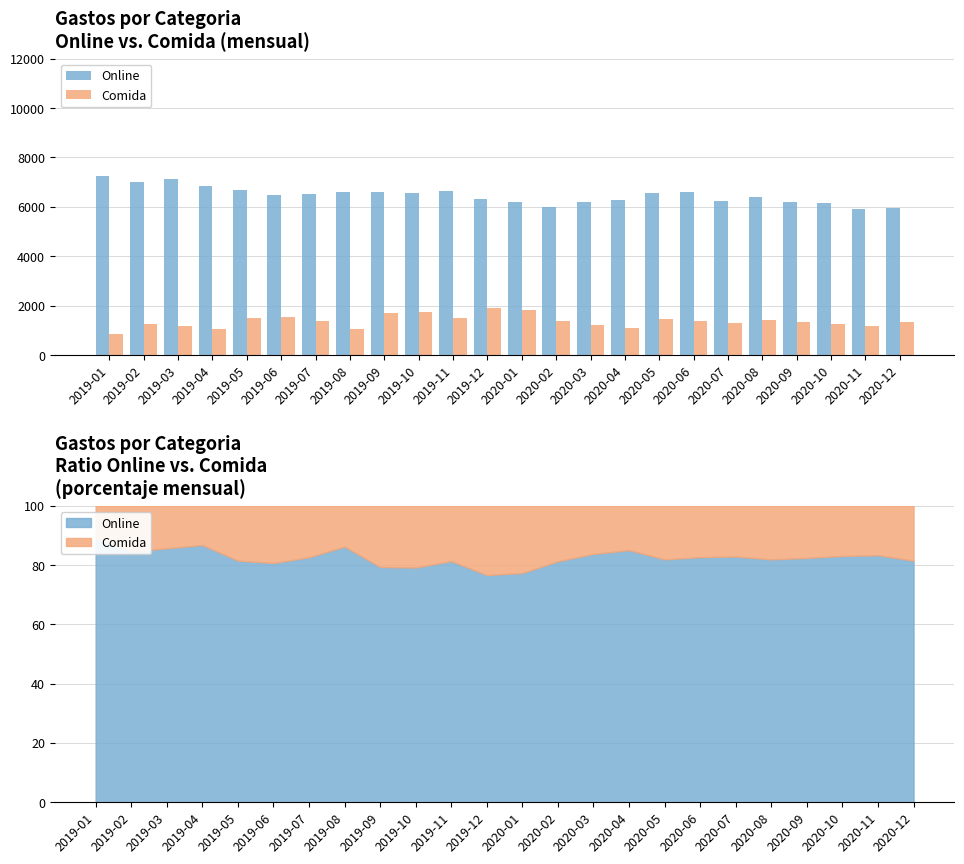

What are all the series names shown in the legend?

Online, Comida